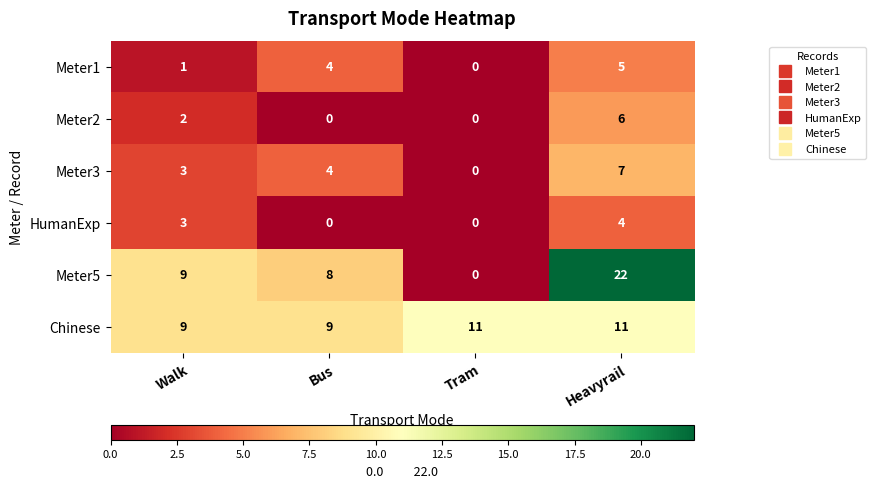

How many data points does each series have?

4